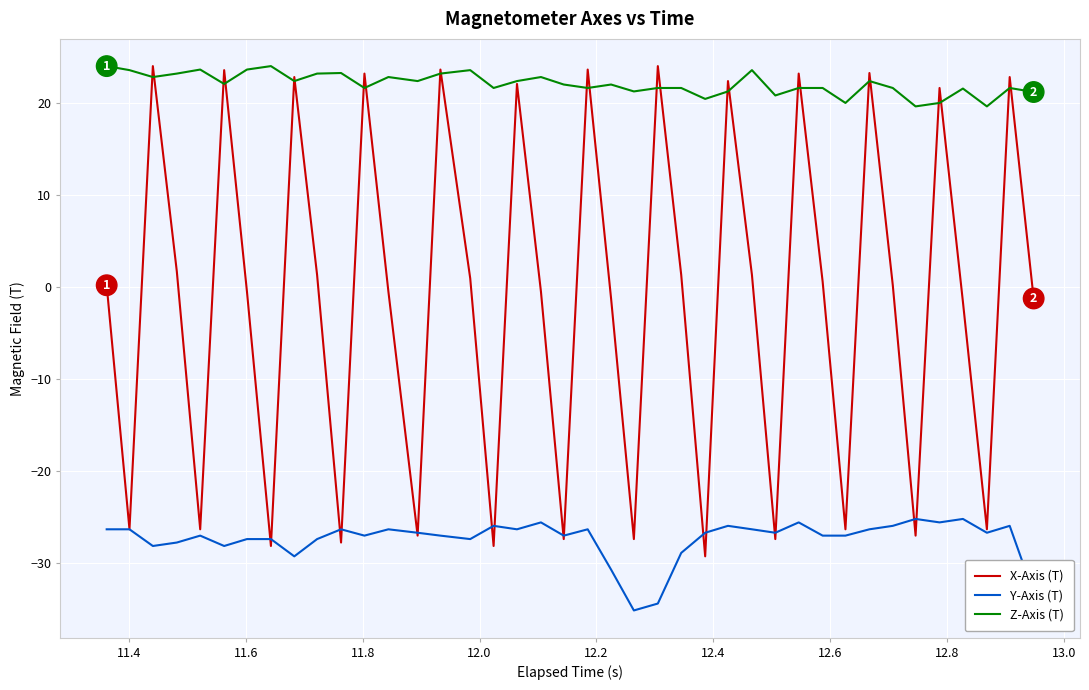

List the series in order of their overall mean, highest first.

Z-Axis (T), X-Axis (T), Y-Axis (T)